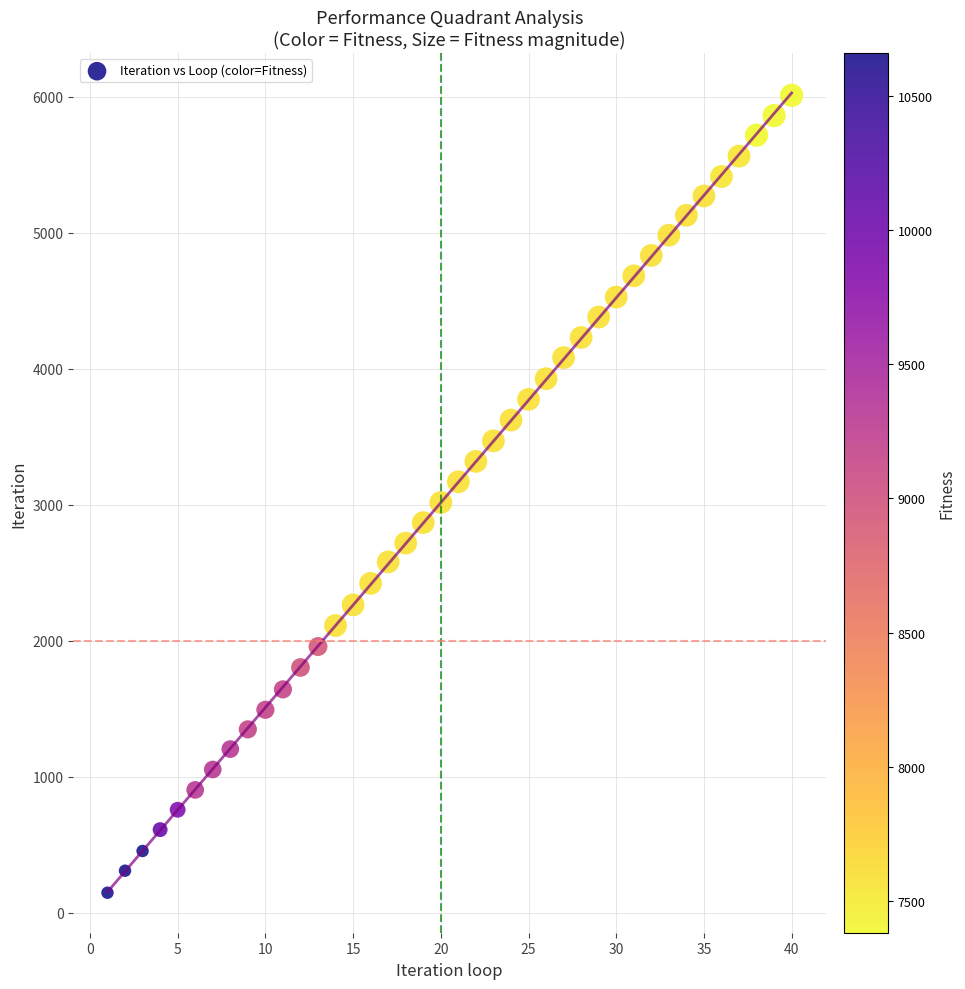

What is the range of Y values (max minus min)?

5862